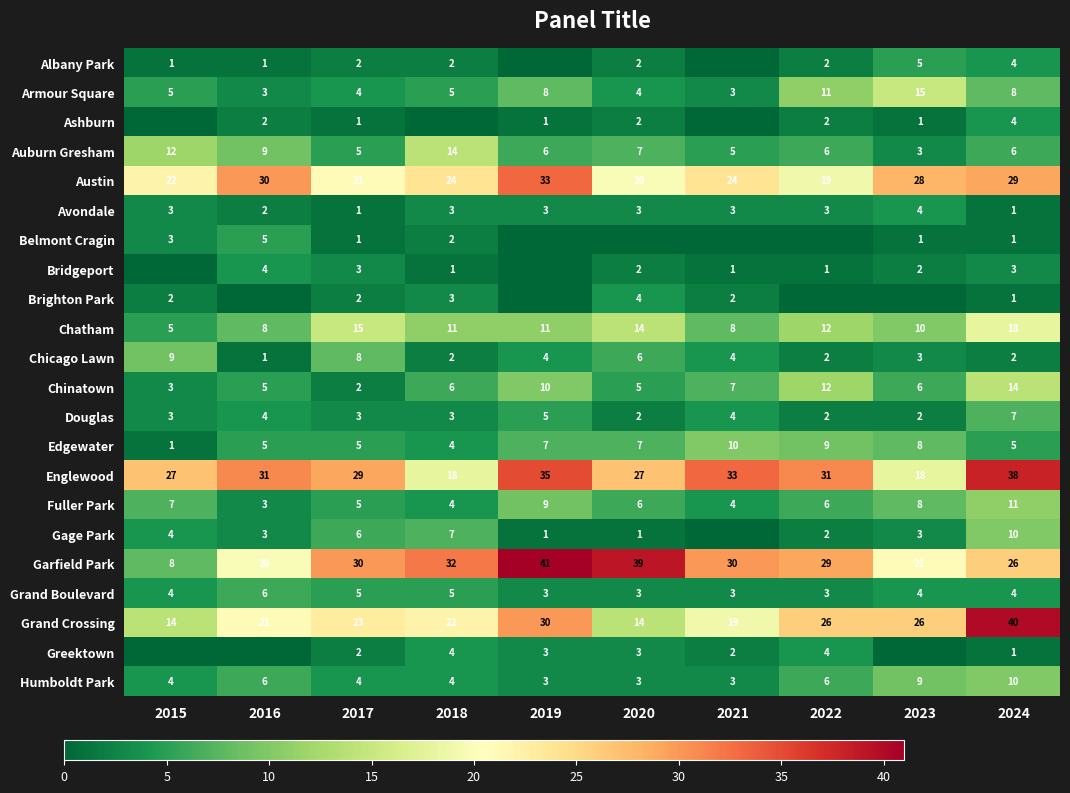

The Grand Crossing series shows 24 at 2015. True or false?

False